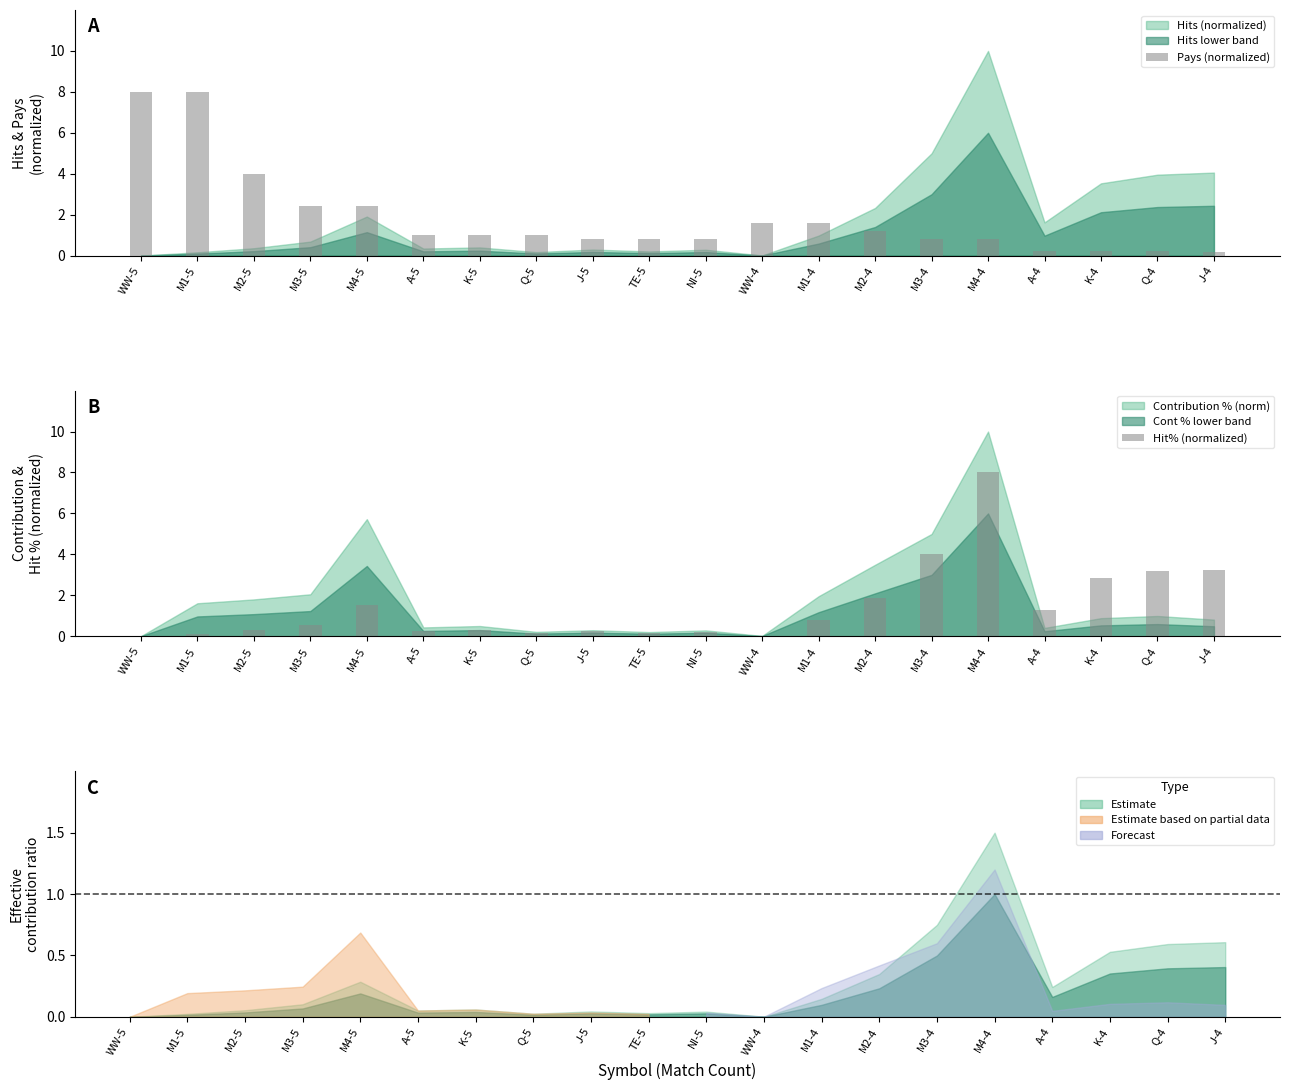

At WW-5, list the series in order from largest to smallest.

Pays (normalized), Hit% (normalized)